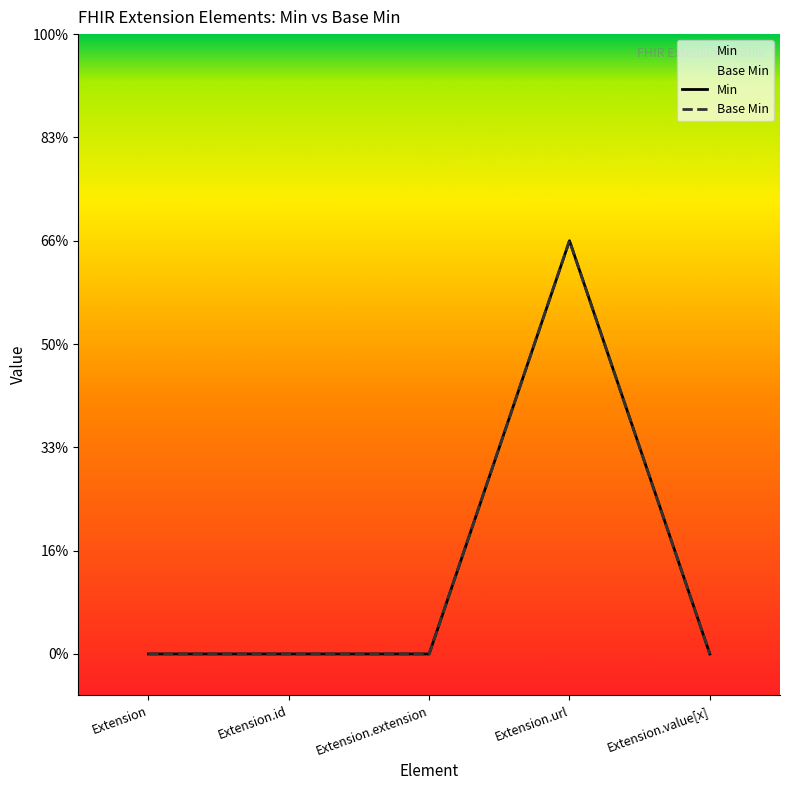

How many values in Base Min are above zero?

1